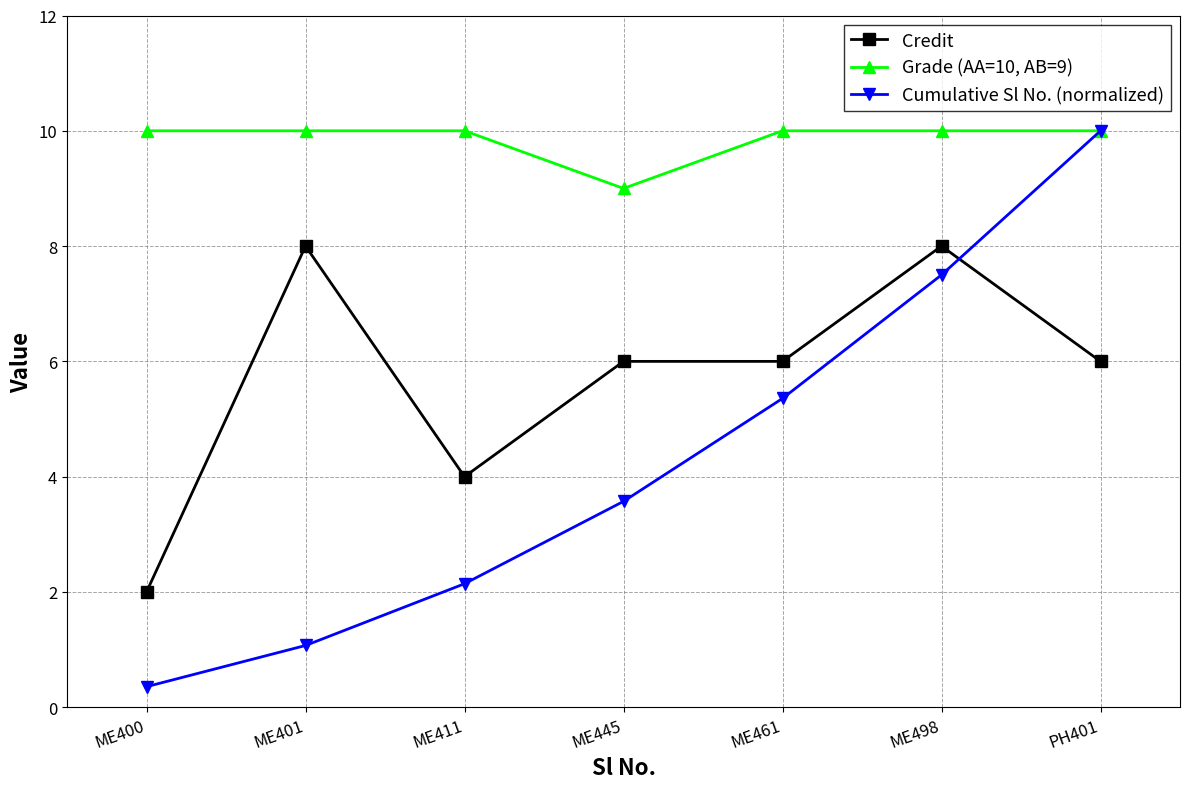

Rank the categories by Cumulative Sl No. (normalized) value from highest to lowest.

PH401, ME498, ME461, ME445, ME411, ME401, ME400